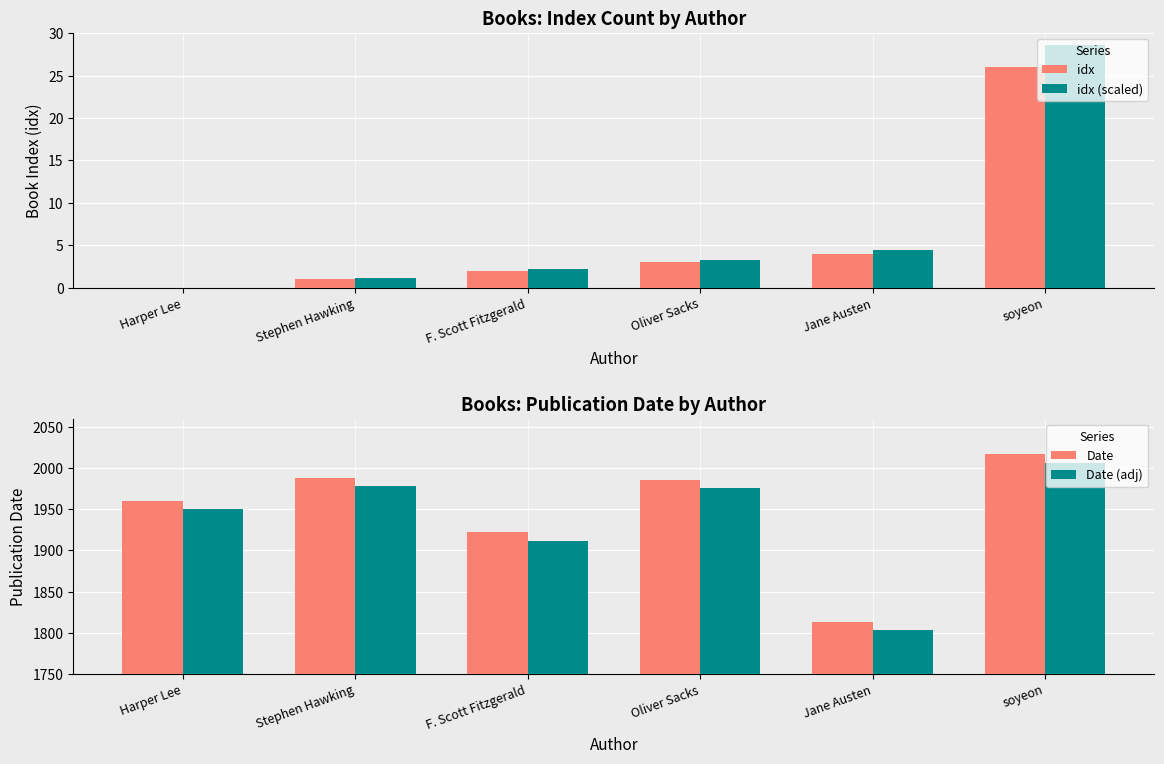

Are the bars grouped side by side (vs. stacked)?

Yes